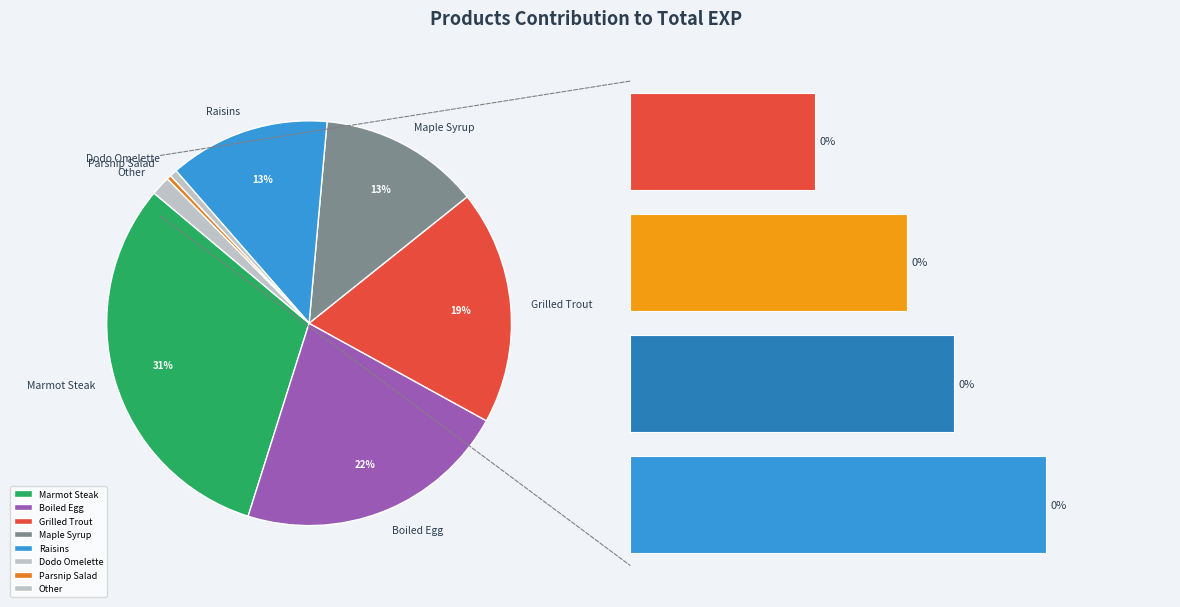

Which category has the biggest portion of the pie?

Marmot Steak